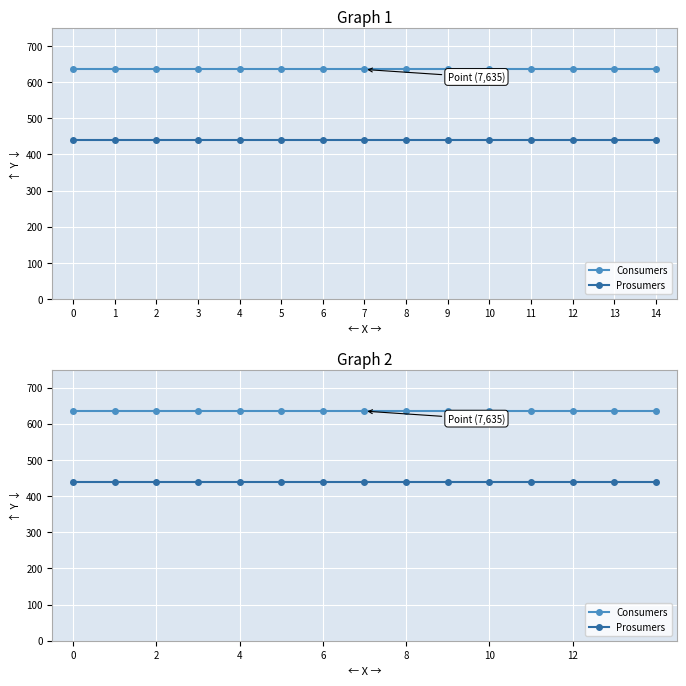

Which has a higher value, 13 or 0?

13